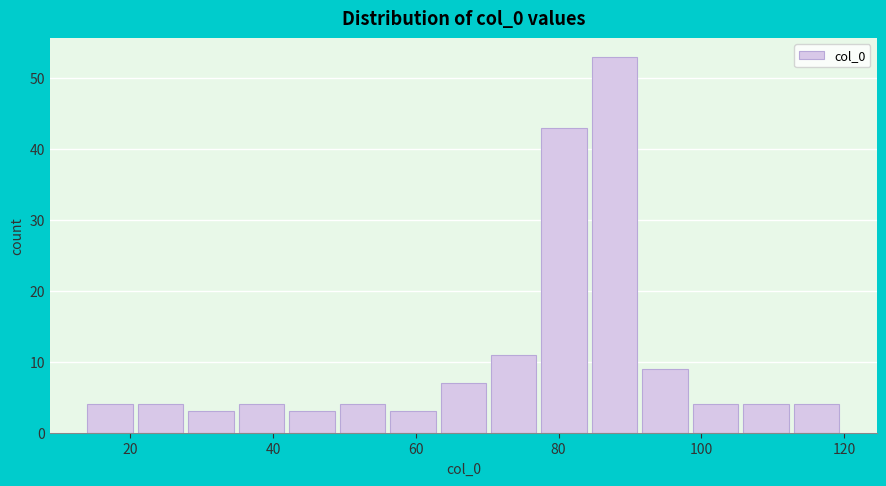

Around what value on the x-axis is the tallest bar? Give the approximate position of its centre, as read against the axis.

88